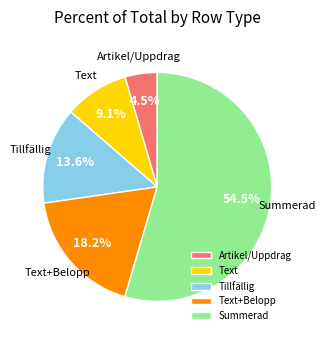

What is the largest slice in the pie chart?

Summerad